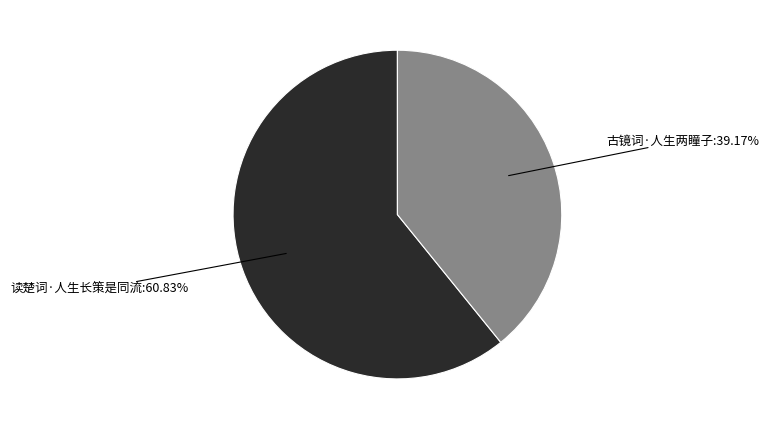

Is there a majority slice in this chart?

Yes